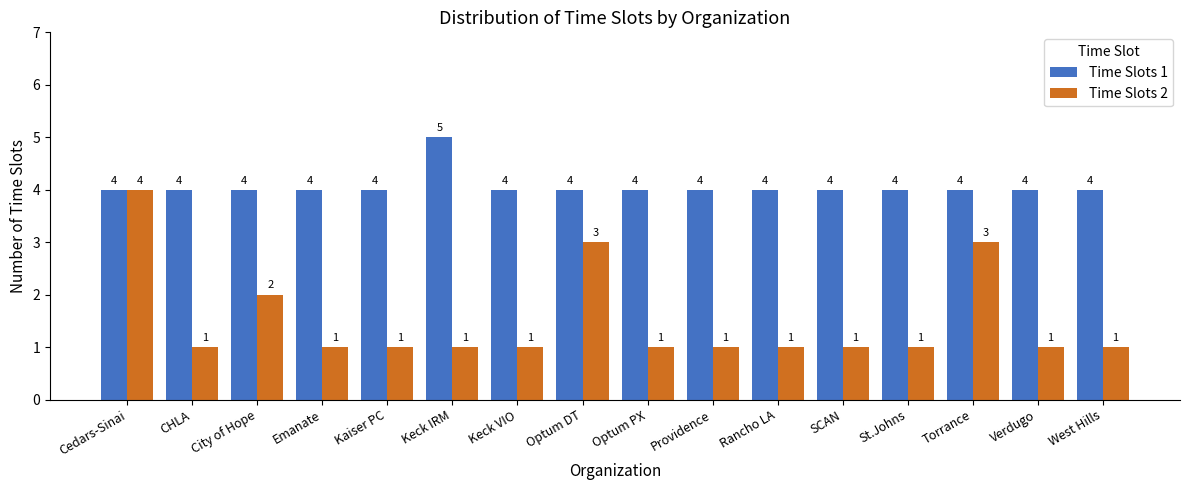

What is the label of the 13th bar from the left?

St.Johns